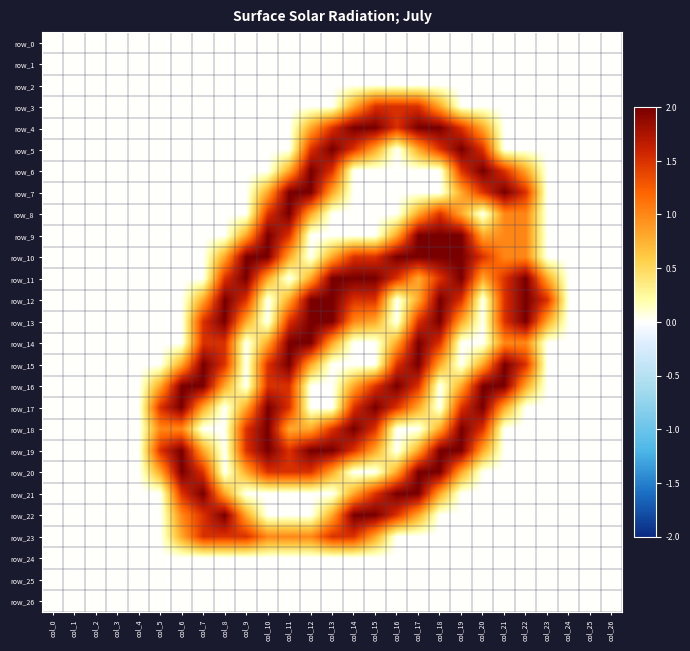

Is the value of row_20 at col_12 greater than the value of row_13 at col_1?

Yes